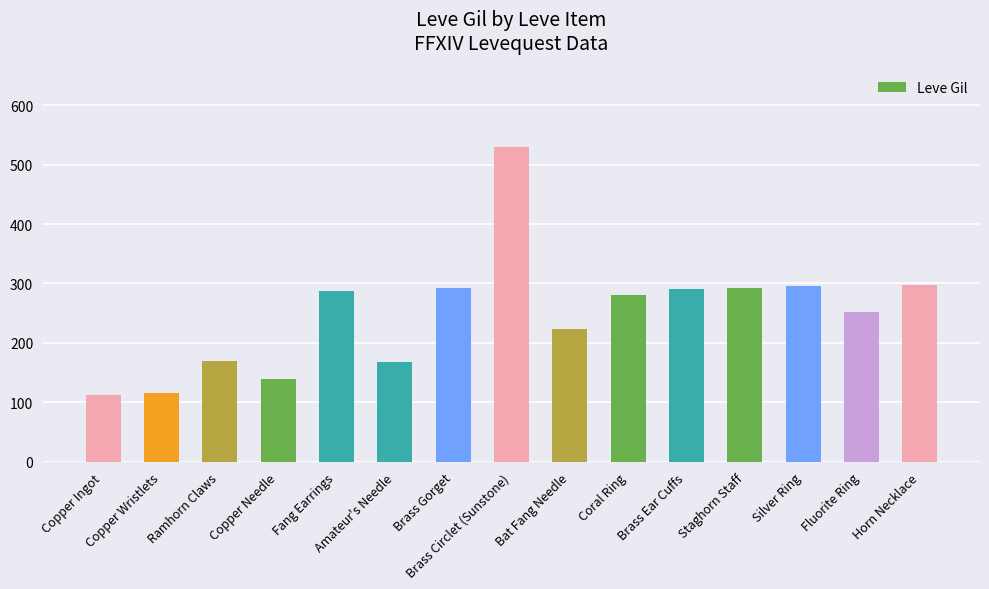

What is the greatest value displayed?

529